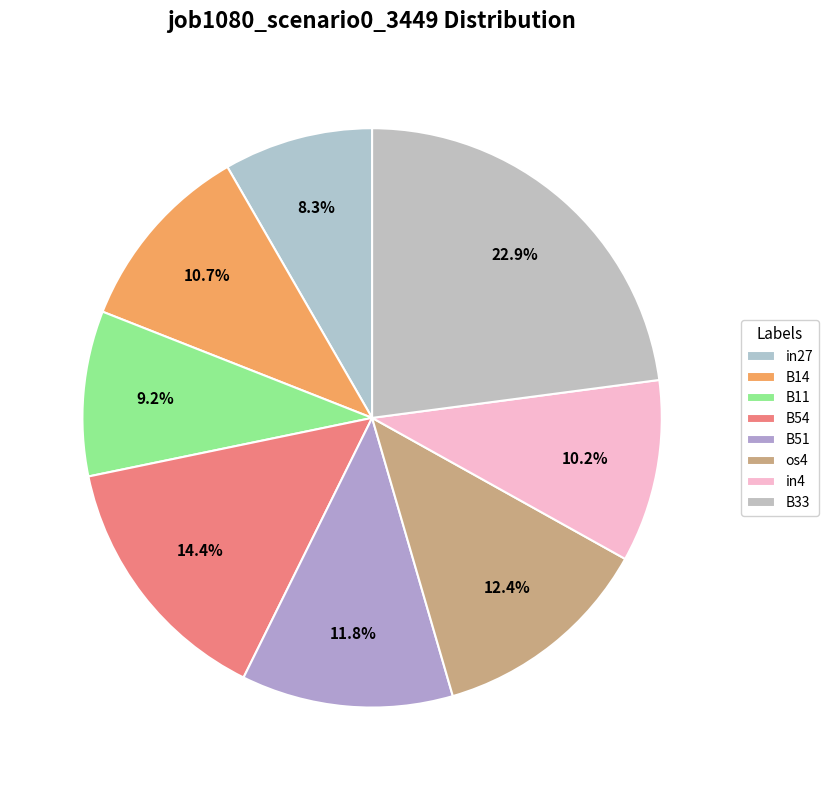

How many slices are in this pie chart?

8